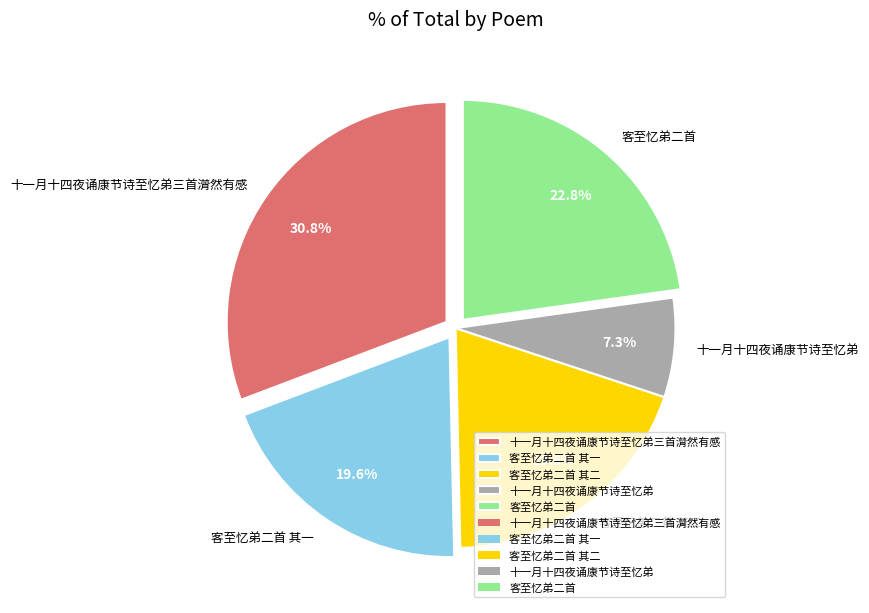

Is there any slice that represents more than half of the pie?

No